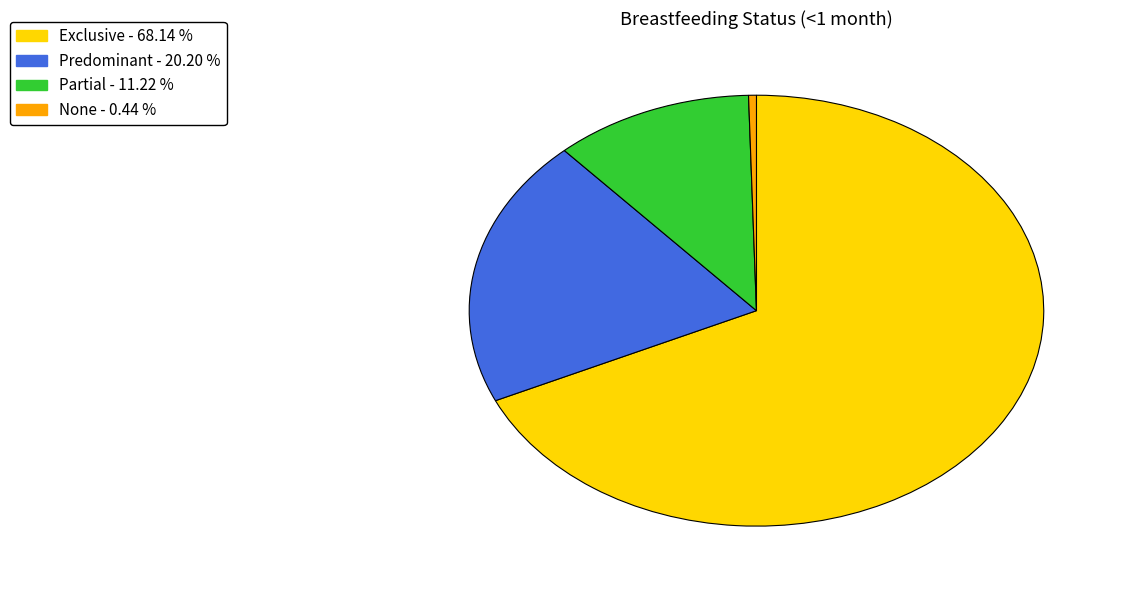

Between Predominant and Partial, which is larger?

Predominant